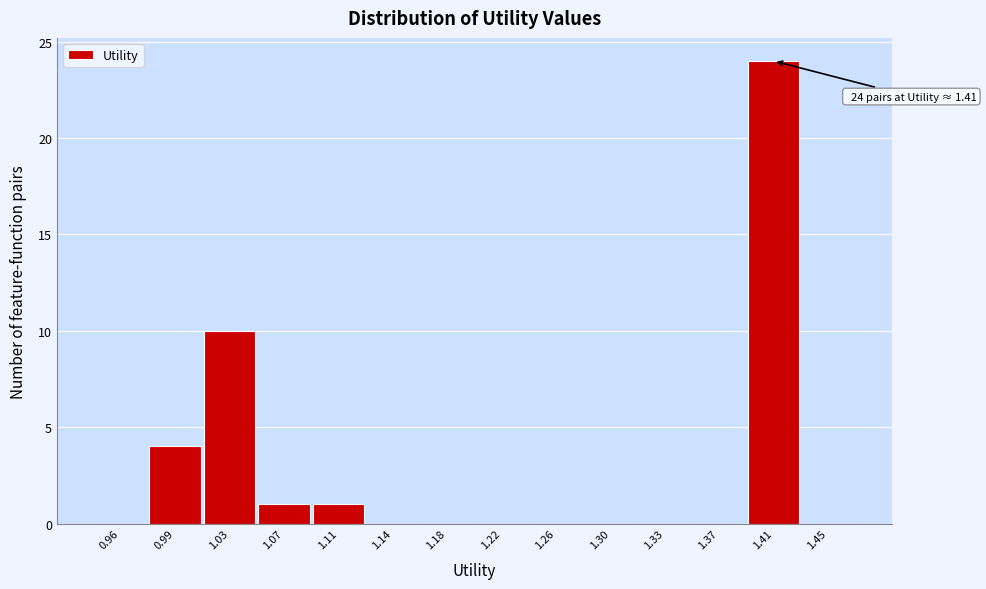

Over which range of the x-axis is the bar tallest?

1.390 to 1.425